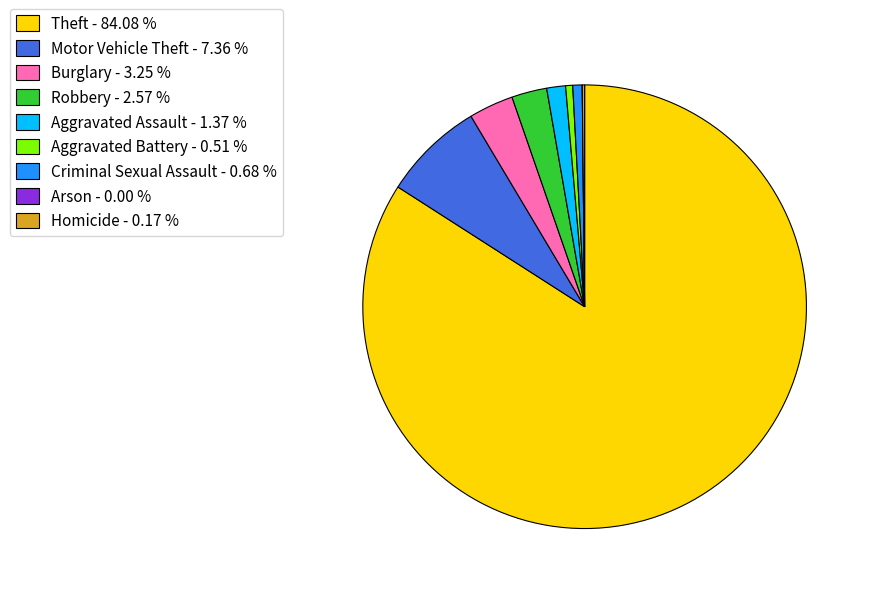

Does any single category account for the majority?

Yes